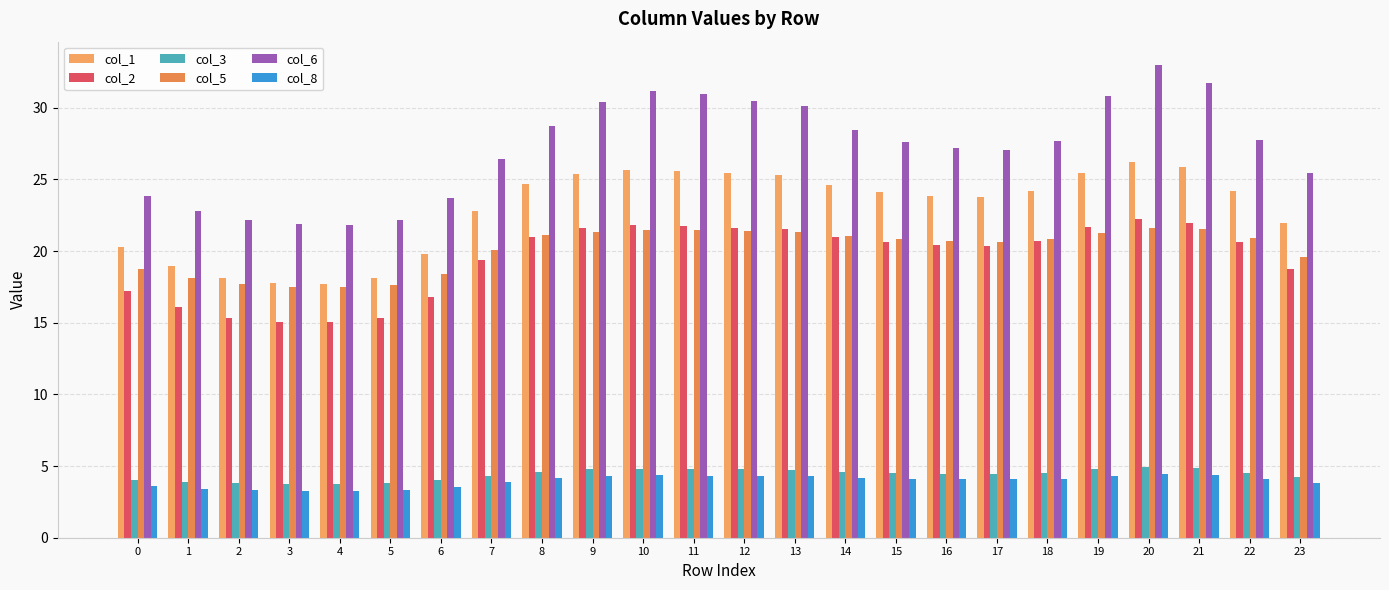

Reading left to right, list all the values displayed in this chart.

col_1: 20.3	19.0	18.1	17.8	17.7	18.1	19.8	22.8	24.7	25.4	25.7	25.6	25.4	25.3	24.6	24.1	23.9	23.8	24.2	25.4	26.2	25.9	24.2	22.0
col_2: 17.2	16.1	15.3	15.1	15.0	15.4	16.8	19.4	21.0	21.6	21.8	21.8	21.6	21.6	21.0	20.6	20.4	20.3	20.7	21.7	22.2	21.9	20.6	18.7
col_3: 4.0	3.9	3.8	3.8	3.8	3.8	4.0	4.3	4.6	4.8	4.8	4.8	4.8	4.7	4.6	4.5	4.5	4.5	4.5	4.8	5.0	4.9	4.5	4.2
col_5: 18.8	18.1	17.7	17.5	17.5	17.6	18.4	20.1	21.1	21.4	21.4	21.4	21.4	21.3	21.0	20.8	20.7	20.6	20.8	21.3	21.6	21.5	20.9	19.6
col_6: 23.9	22.8	22.1	21.9	21.8	22.2	23.7	26.4	28.7	30.4	31.1	31.0	30.5	30.1	28.5	27.6	27.2	27.0	27.7	30.8	33.0	31.7	27.8	25.5
col_8: 3.6	3.4	3.3	3.3	3.3	3.3	3.5	3.9	4.2	4.3	4.3	4.3	4.3	4.3	4.2	4.1	4.1	4.1	4.1	4.3	4.4	4.4	4.1	3.8